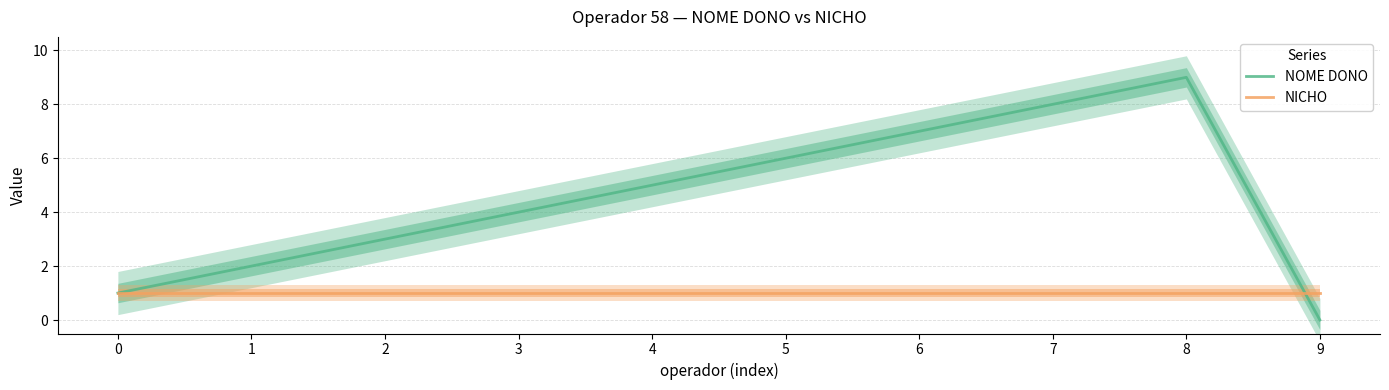

Rank the series by their average value, from highest to lowest.

NOME DONO, NICHO